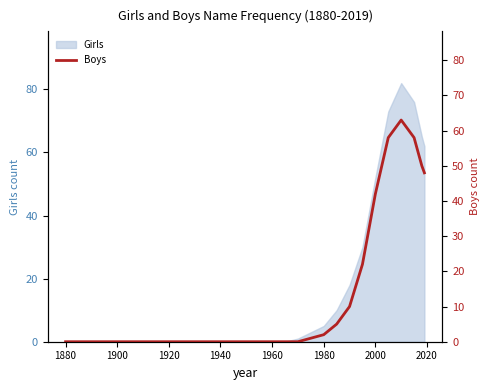

The value of Girls at 1920 is 35. True or false?

False